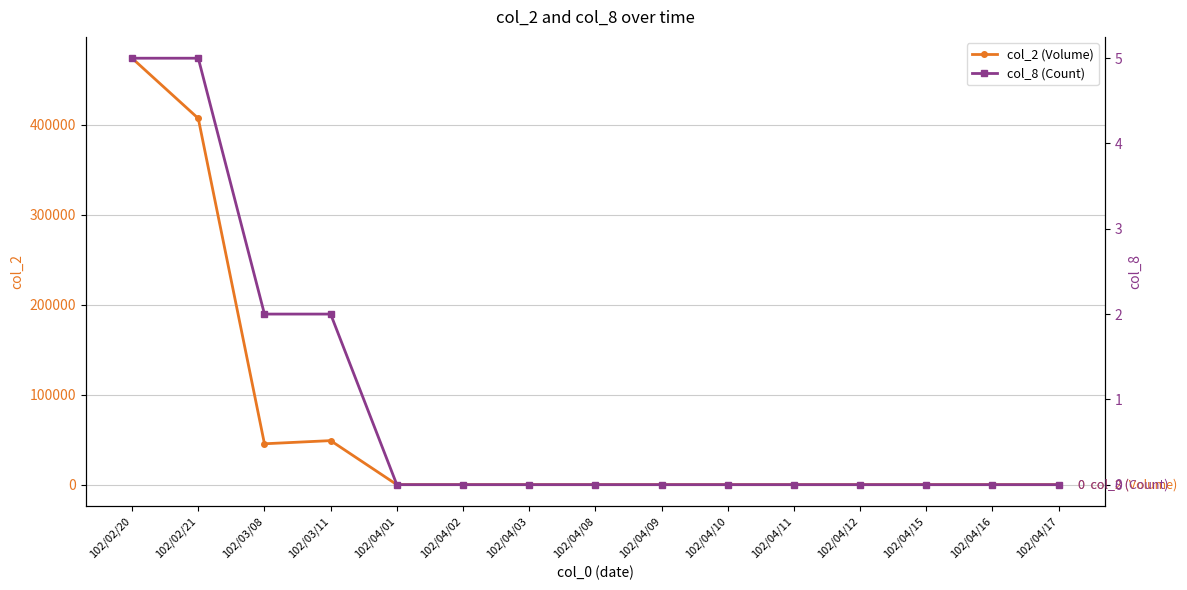

What is the label of the 3rd point from the left?

102/03/08